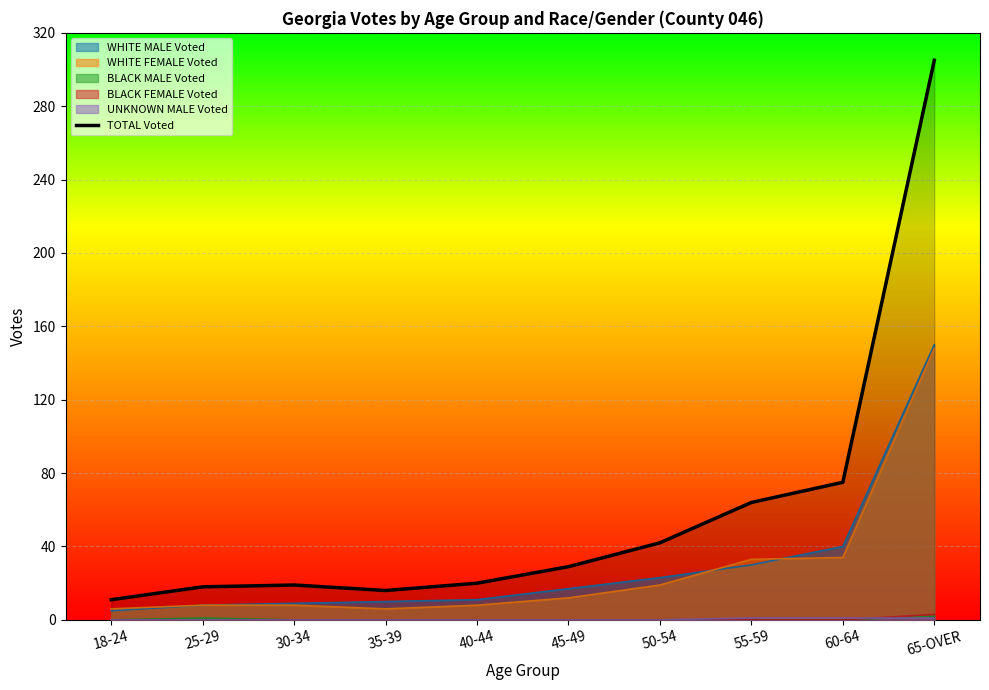

At which label is the value closest to 158?

60-64